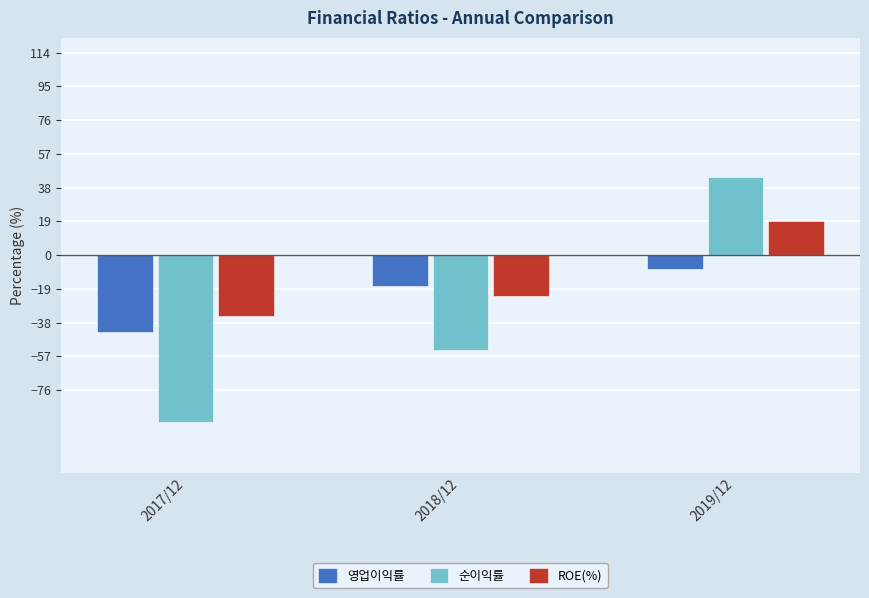

What is the difference between the maximum and minimum values in the 영업이익률 series?

35.6